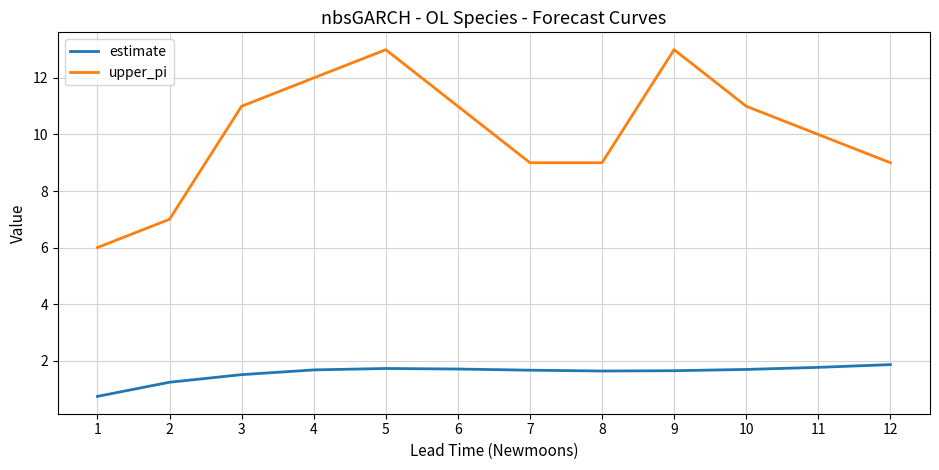

Which series has the largest total across all categories?

upper_pi